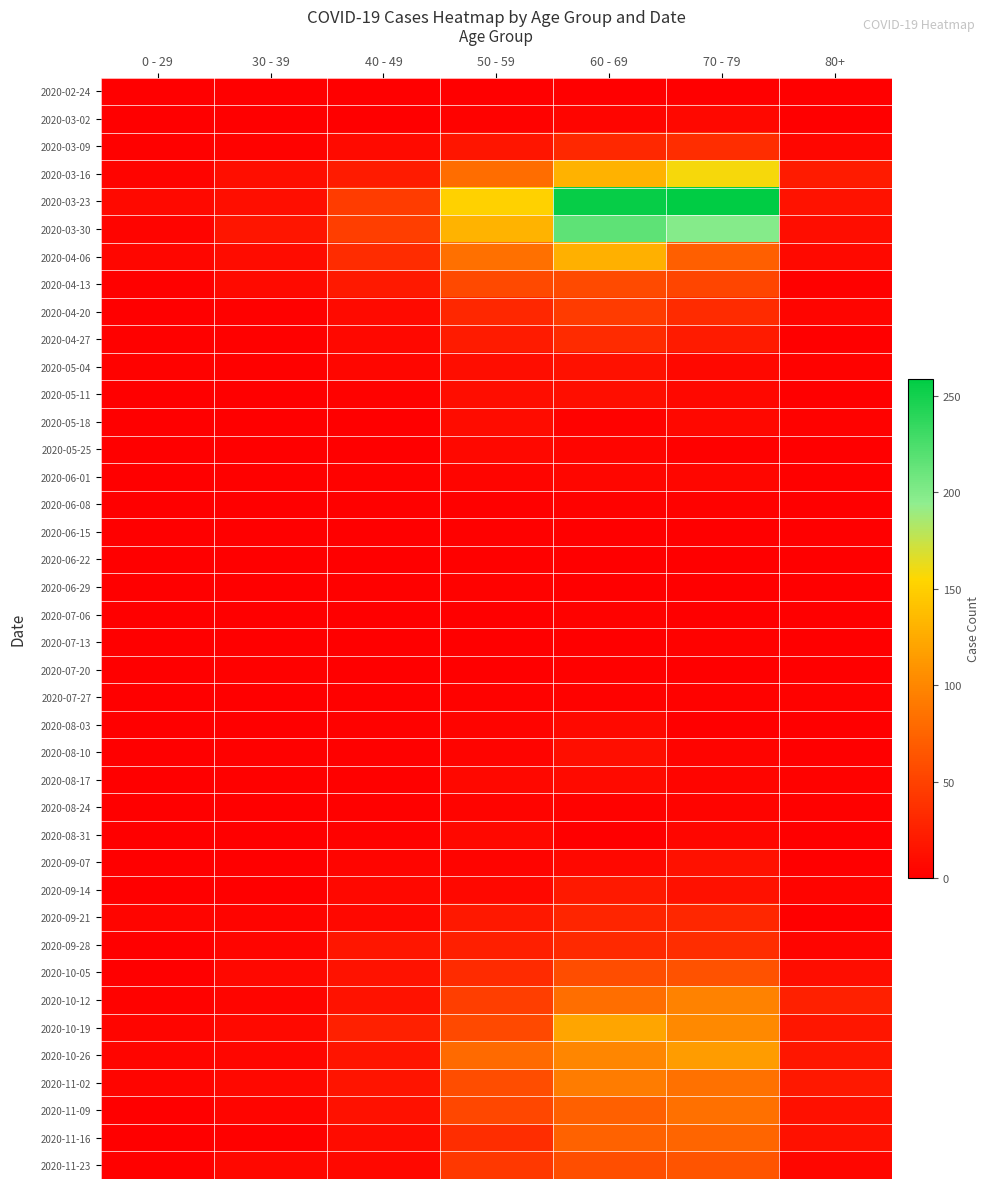

What is the spread (max minus min) of values at 0 - 29?

8